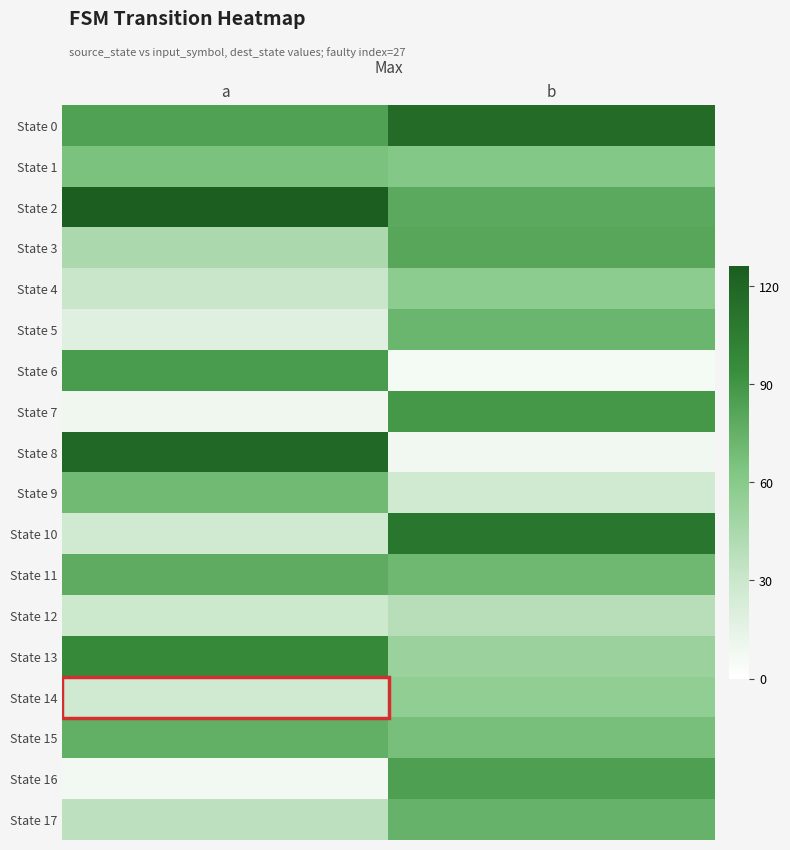

Rank the series at b from lowest to highest value.

State 6, State 8, State 9, State 12, State 13, State 14, State 4, State 1, State 15, State 11, State 5, State 17, State 2, State 3, State 16, State 7, State 10, State 0